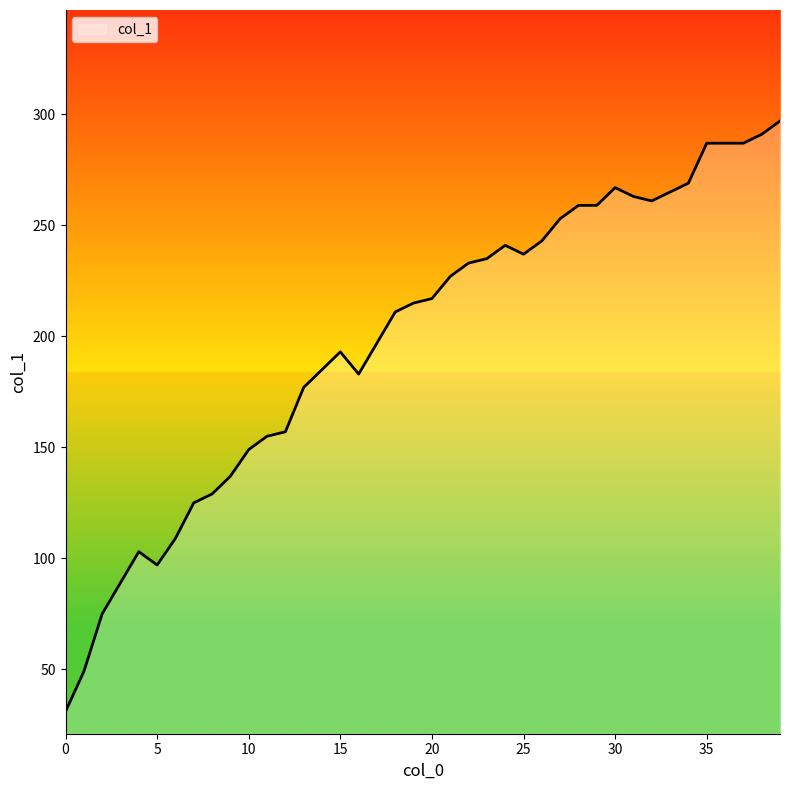

What is the difference between the maximum and minimum values?

266